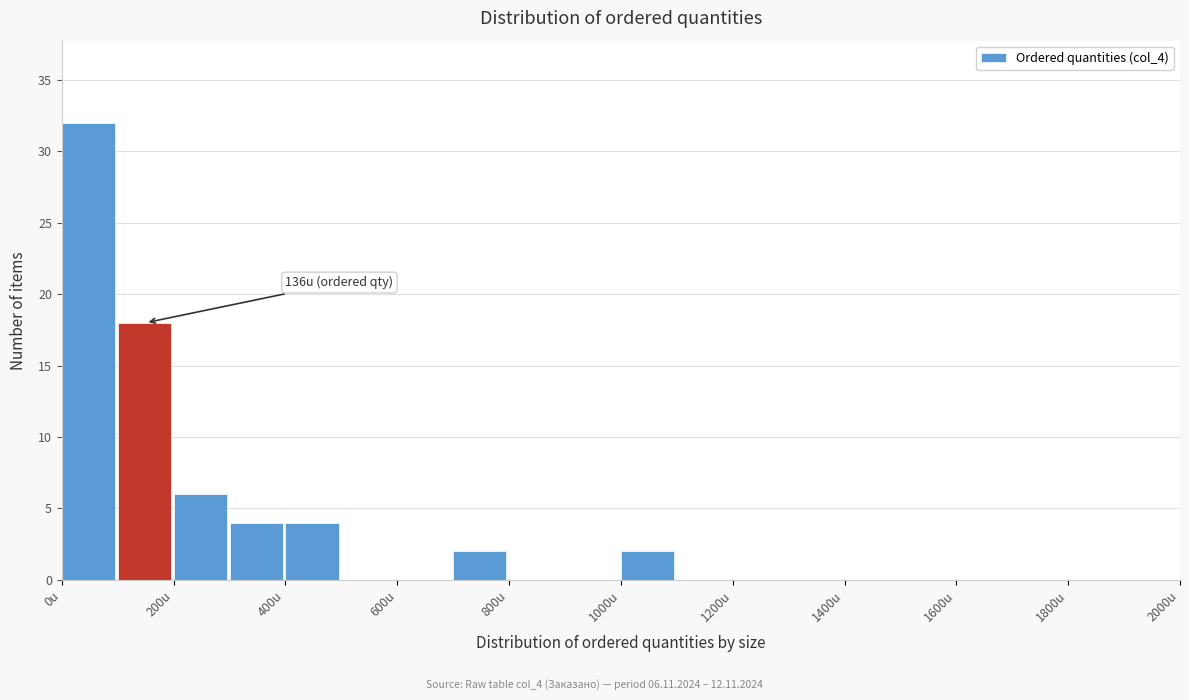

Which range on the x-axis has the tallest bar?

0 to 100